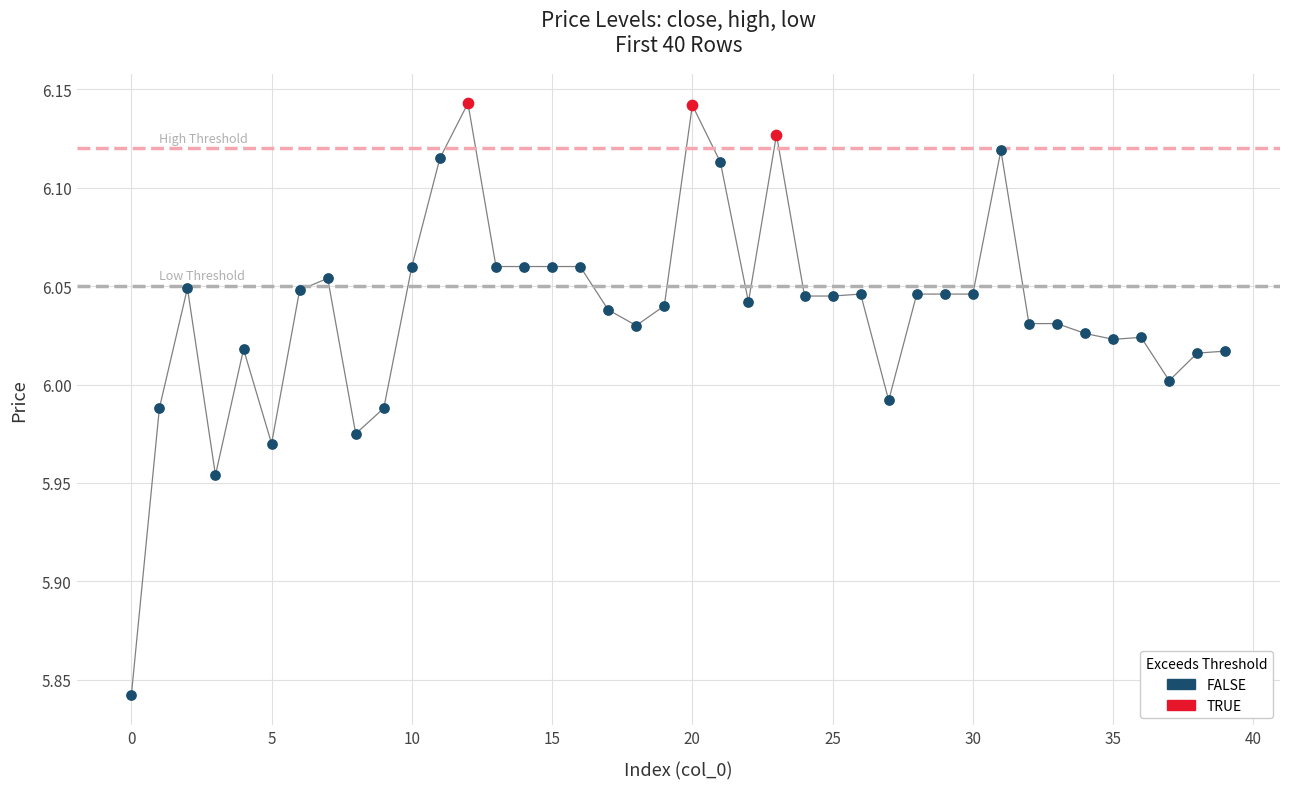

Which series has the largest Y range (max minus min)?

FALSE